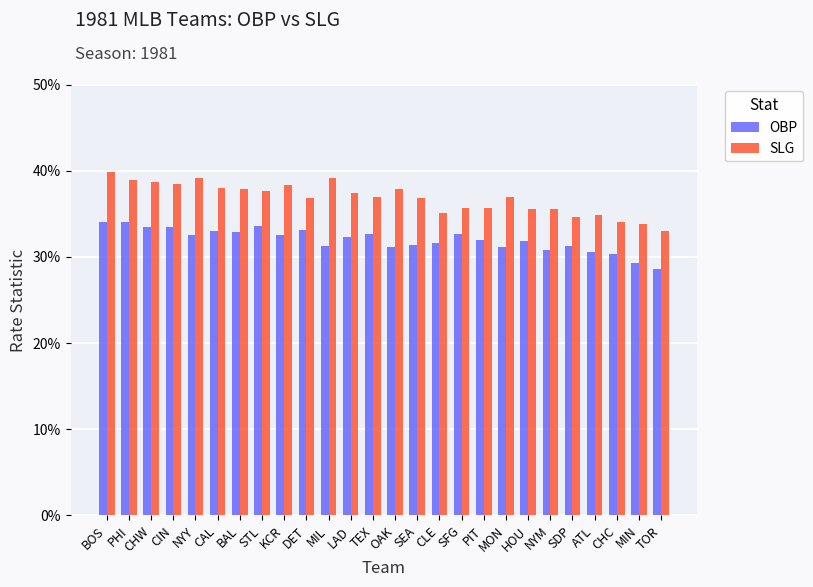

Which series has the widest spread of values?

SLG